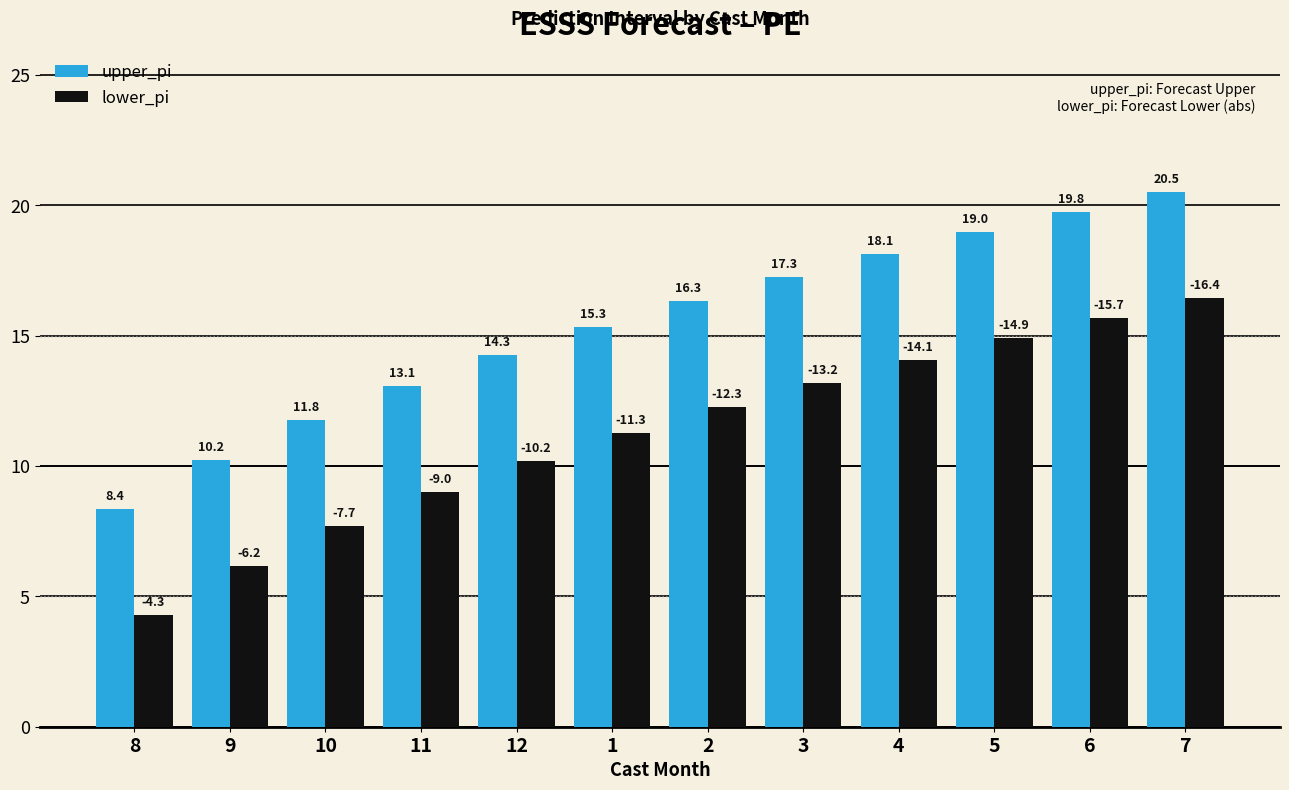

What is the value of the upper_pi bar at the 5th from the left?

14.3